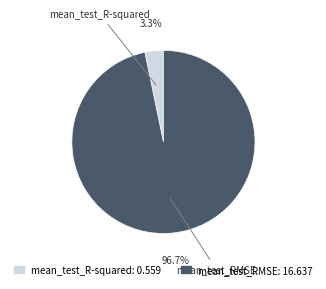

To the nearest percent, what percentage of the pie is mean_test_RMSE?

97%